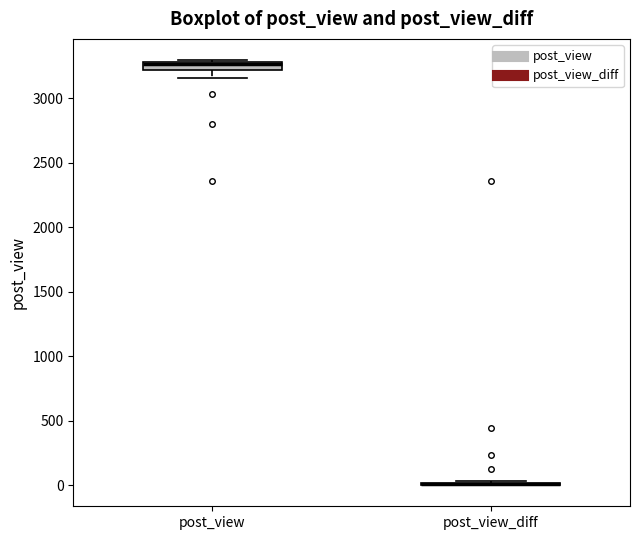

Comparing the boxes themselves (not the whiskers), which one is the tallest?

post_view